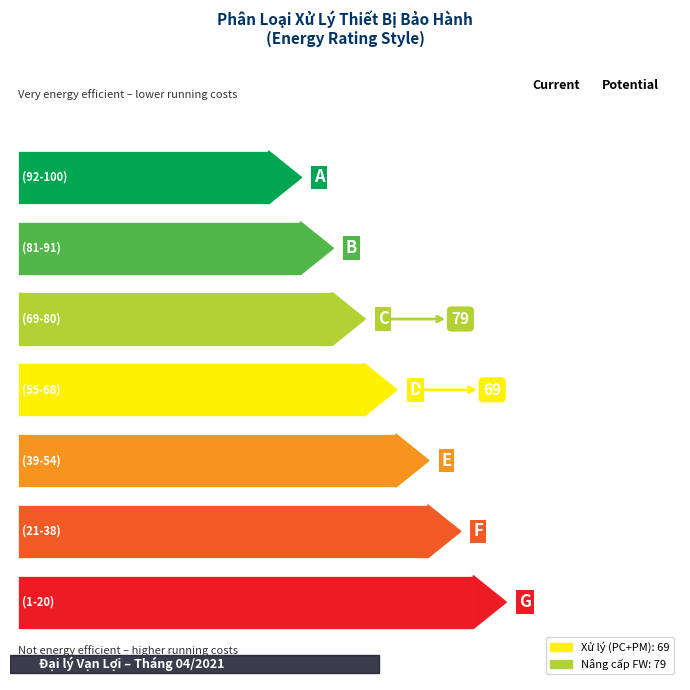

True or false: the data shows 3 at SetFactory.

False